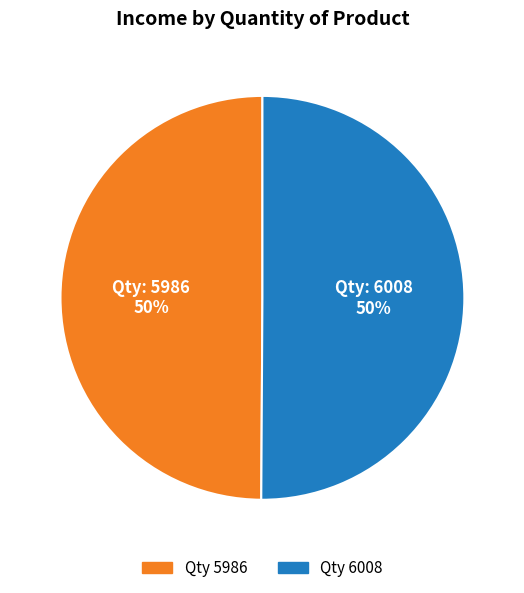

To the nearest percent, what is the average slice percentage?

50%